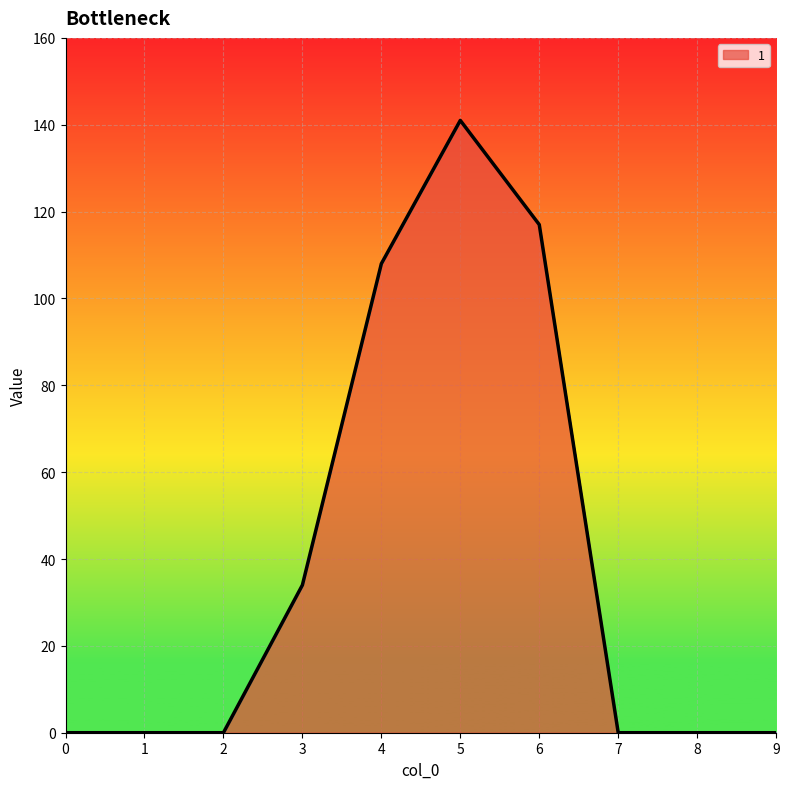

True or false: 4 has a value of 0 at 9.

True